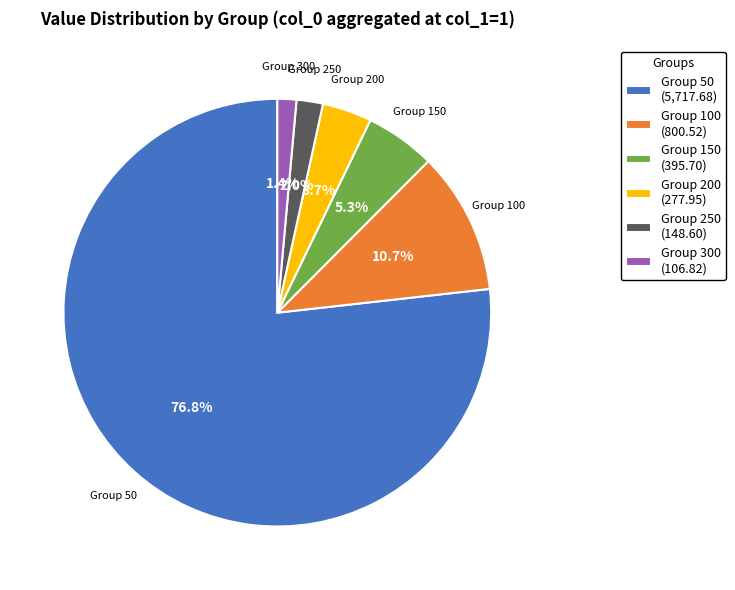

Which category has the biggest portion of the pie?

Group 50 (5,717.68)